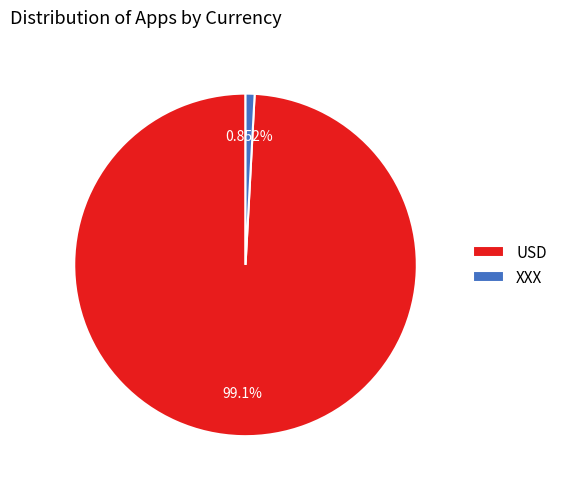

Rank the categories by value from lowest to highest.

XXX, USD